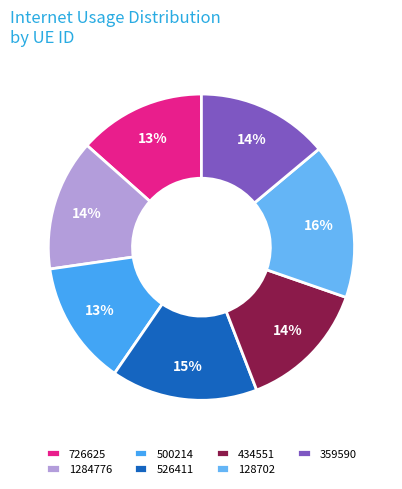

To the nearest percent, what is the combined percentage of 526411 and 359590?

29%